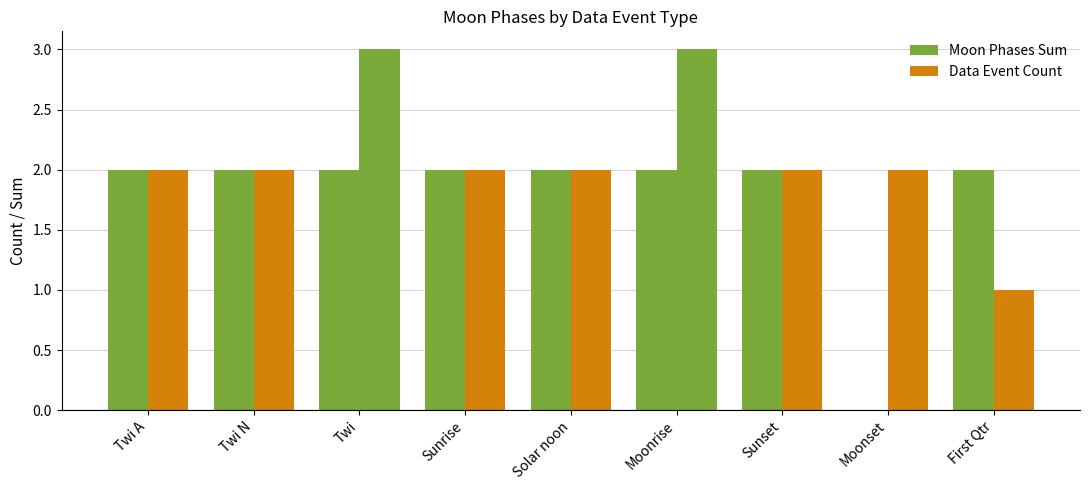

How many positive values does the Moon Phases Sum series have?

8